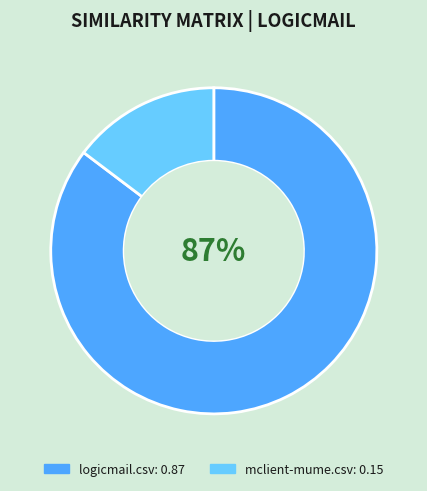

Combined, do logicmail.csv and mclient-mume.csv account for over 50%?

Yes